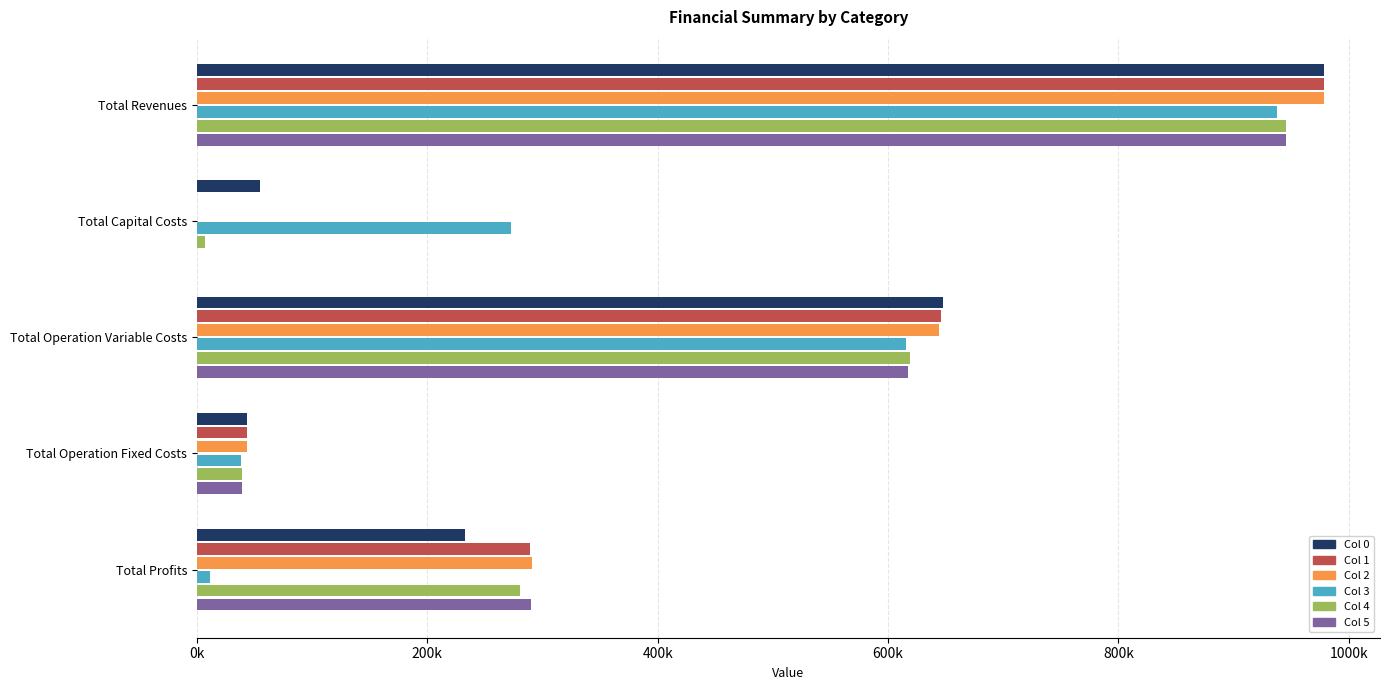

What is the sum of all Col 2 values?

1956284.5